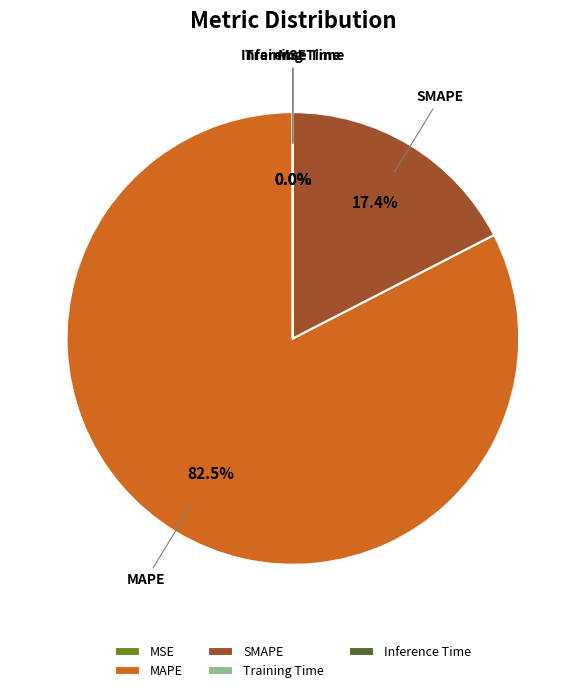

What is the ratio of the value at MAPE to the value at SMAPE?

4.7